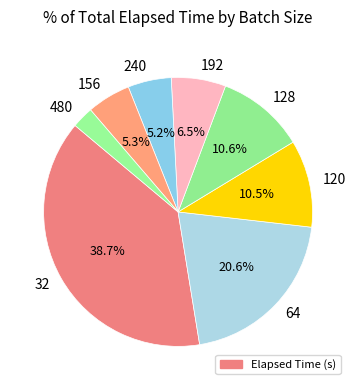

Is 192 the majority of the pie?

No